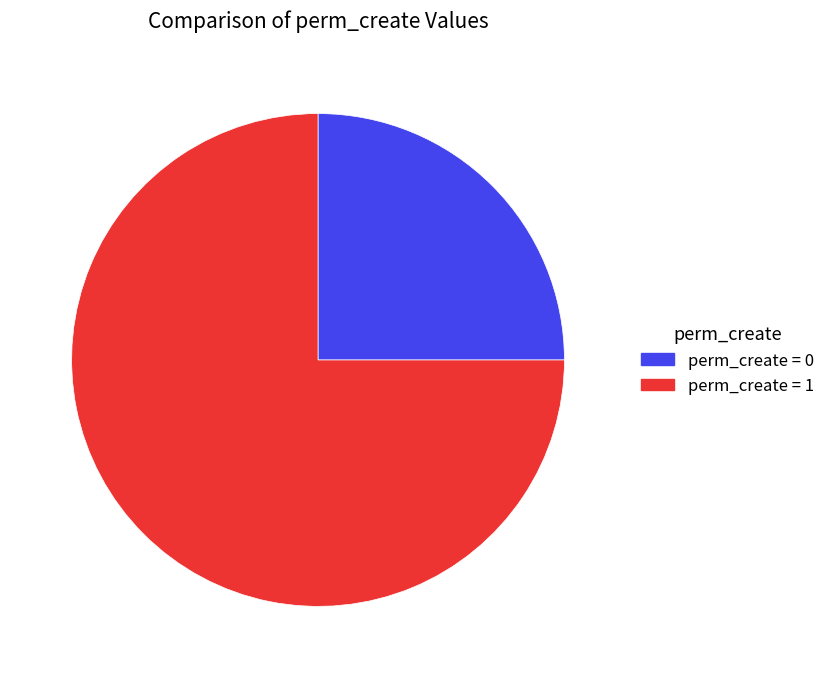

Is there any slice that represents more than half of the pie?

Yes